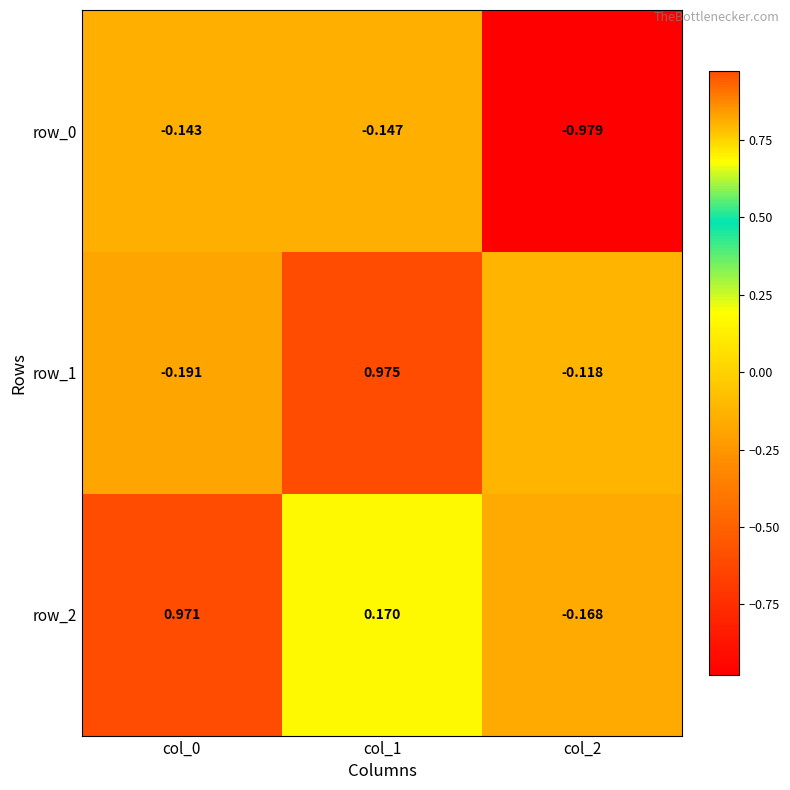

Is it true that row_0 equals -0.0 at col_1?

False